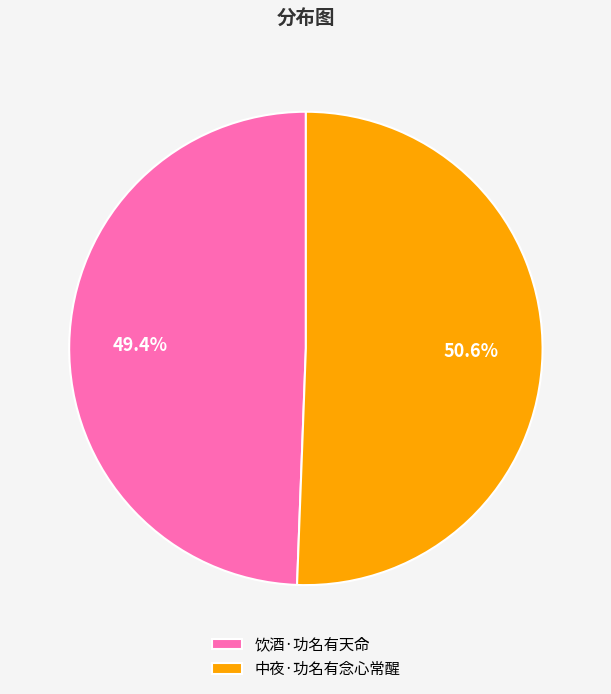

How many slices are in this pie chart?

2